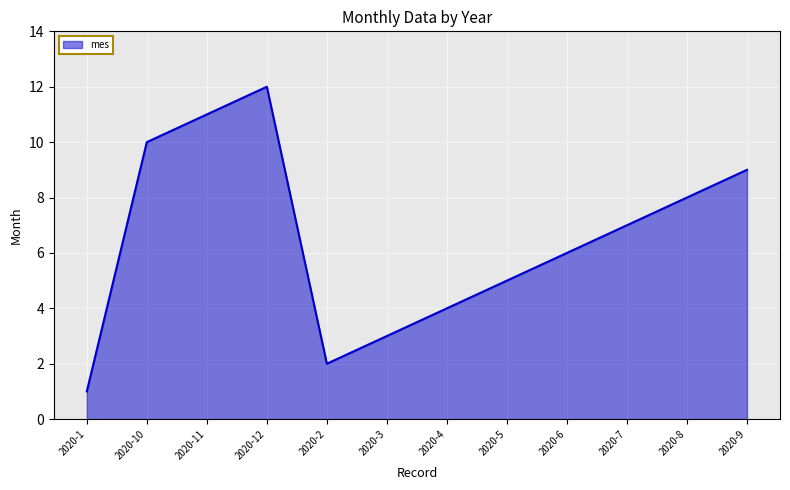

How many series are shown in this chart?

1